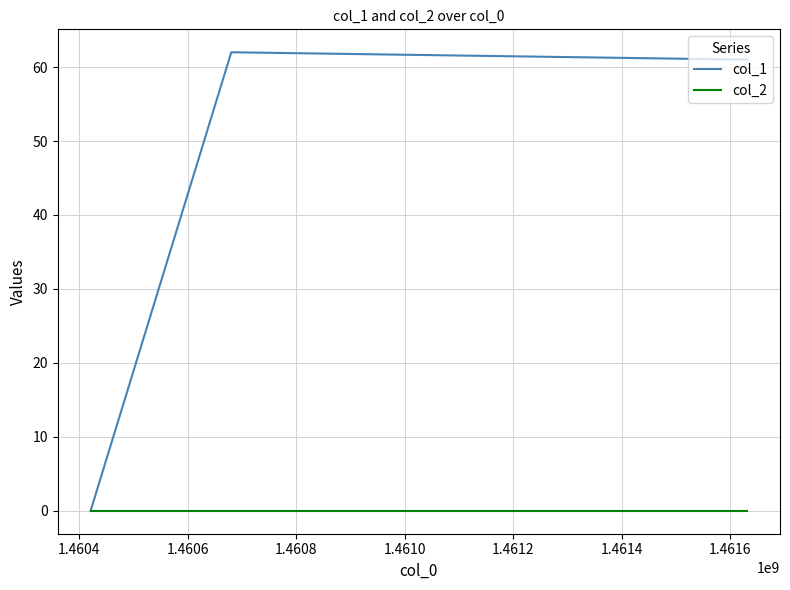

What is the highest value of the col_1 series?

62